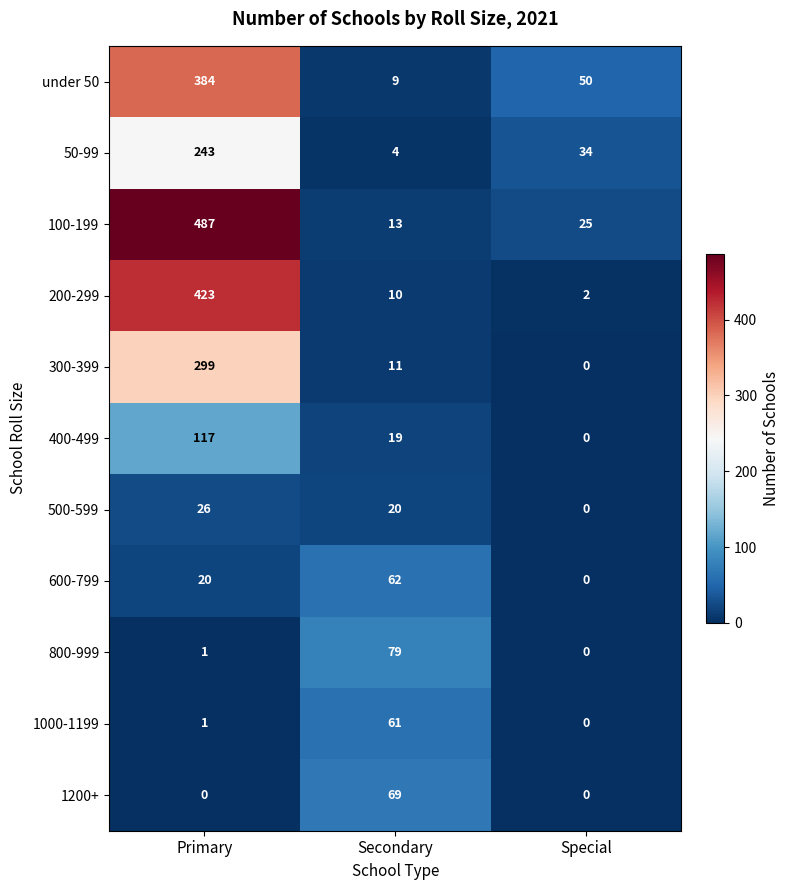

What is the spread (max minus min) of values at Primary?

487